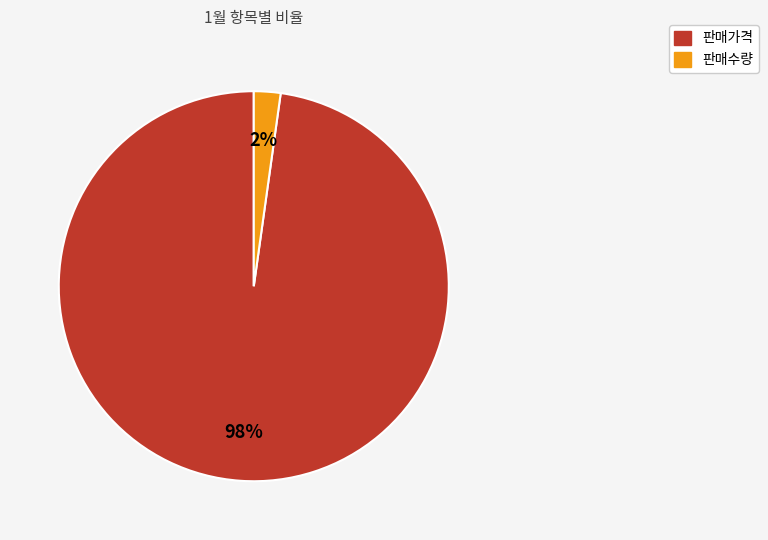

Count the number of slices in the pie.

2